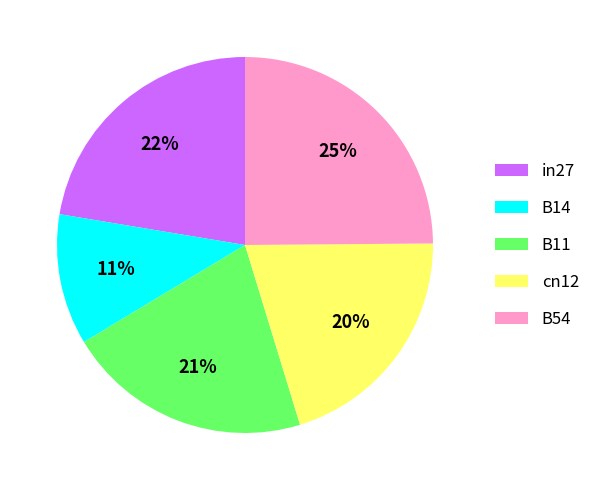

To the nearest percent, what is the difference between the B11 and cn12 slice percentages?

1%